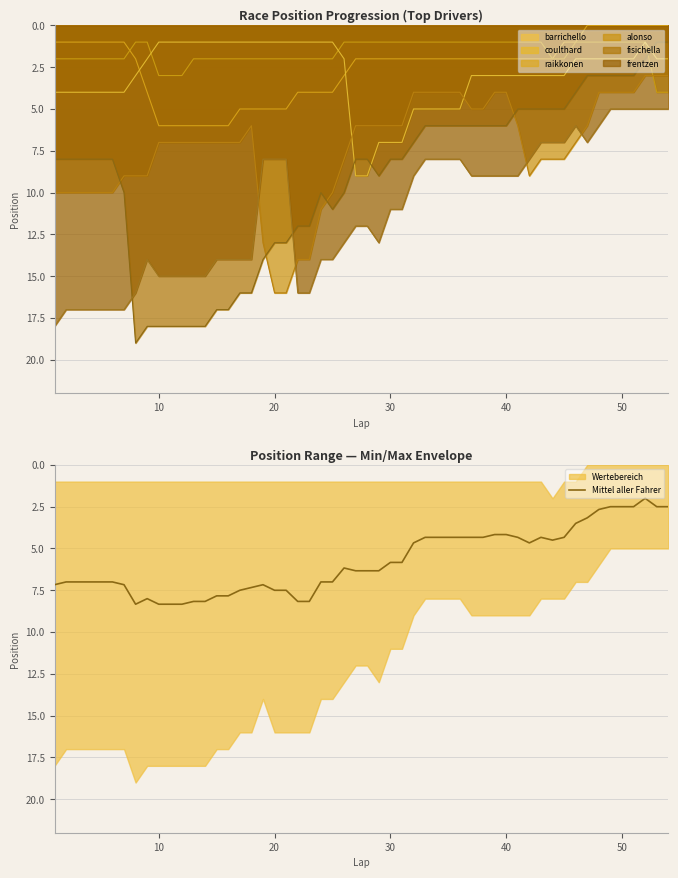

True or false: lap_40 and lap_20 cross at least once.

True